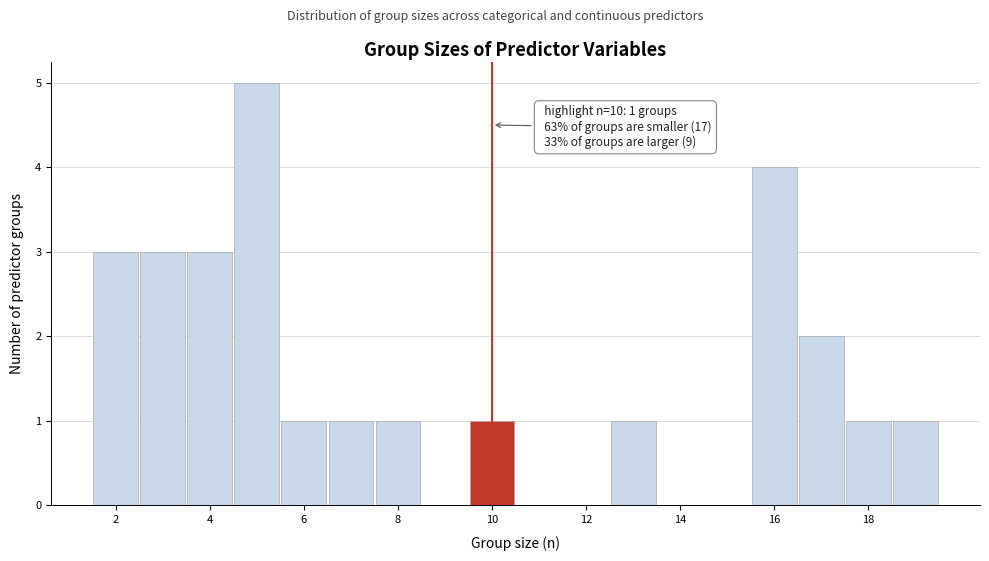

Over which range of the x-axis is the bar tallest?

4.5 to 5.5